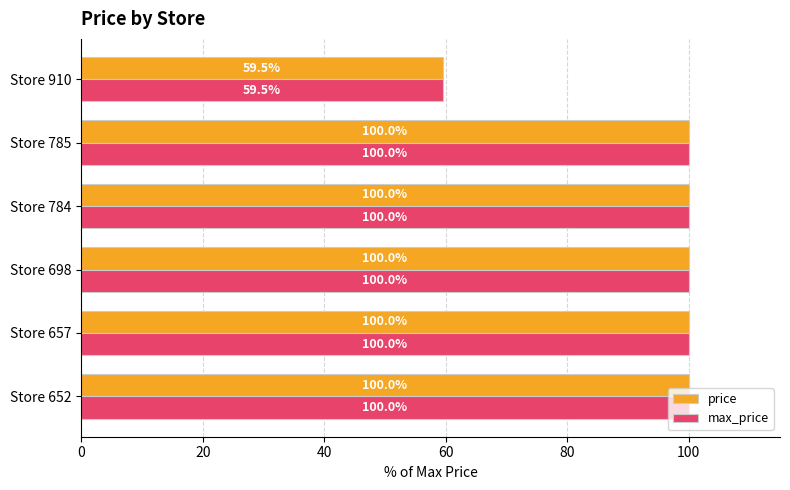

How many distinct data groups are displayed?

2